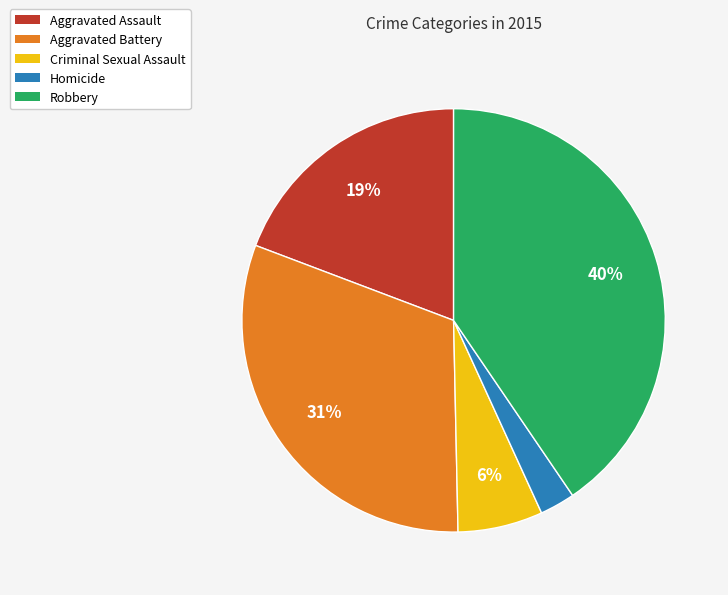

Rank the categories by value from highest to lowest.

Robbery, Aggravated Battery, Aggravated Assault, Criminal Sexual Assault, Homicide